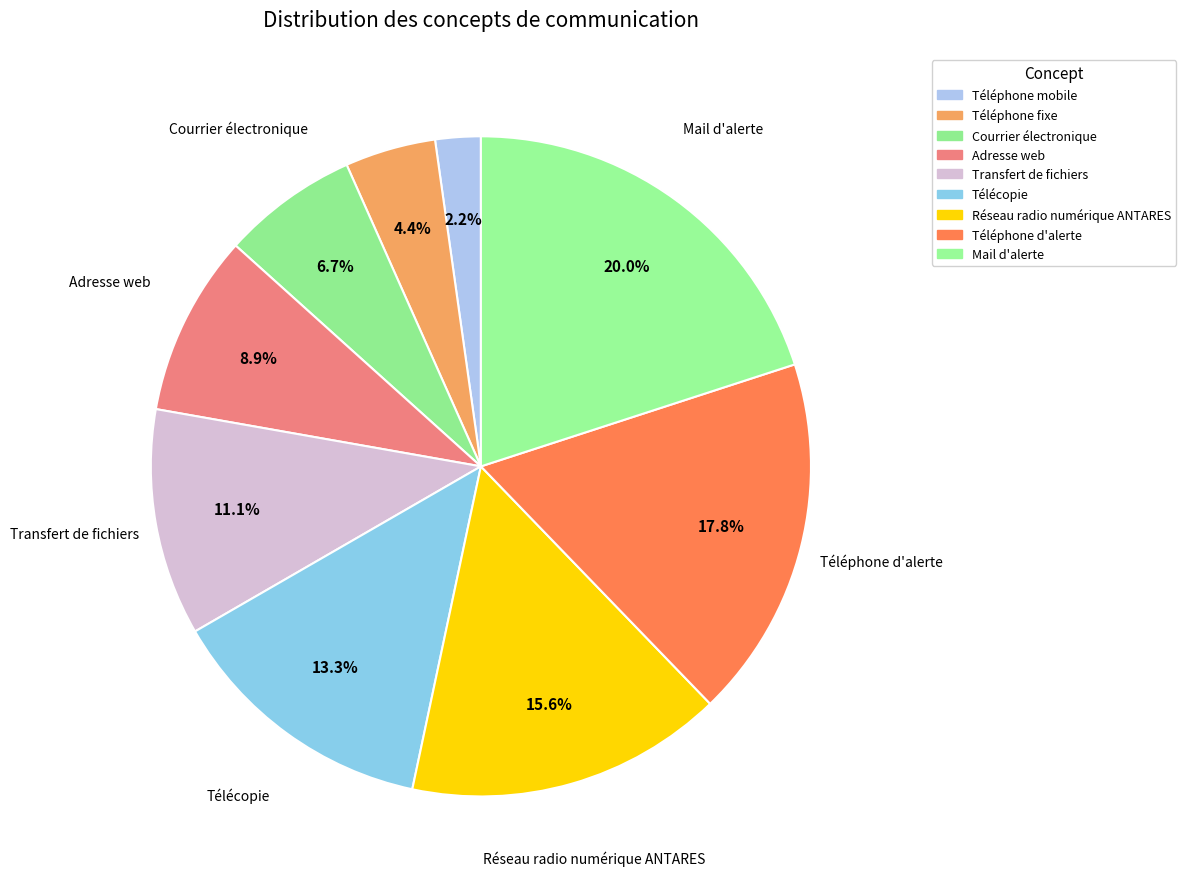

To the nearest percent, what is the difference between the largest and smallest slice percentages?

18%